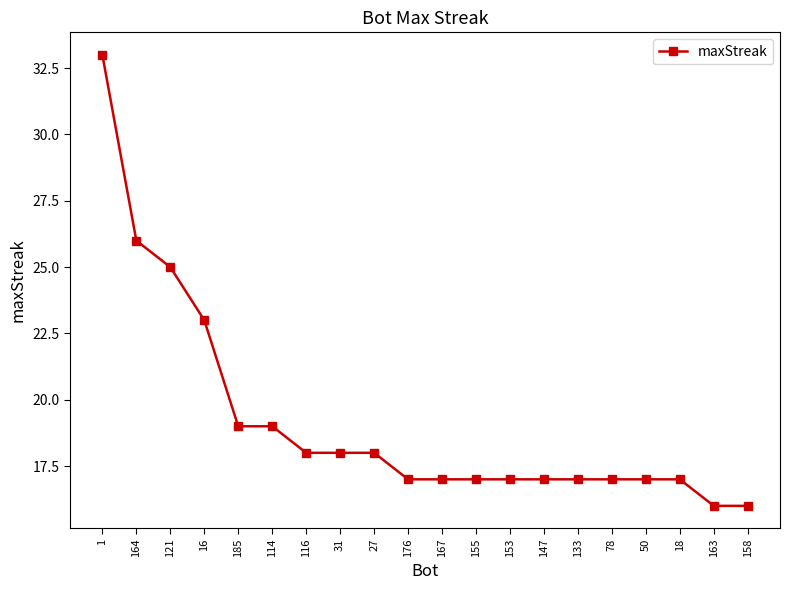

How many categories are shown in the chart?

20